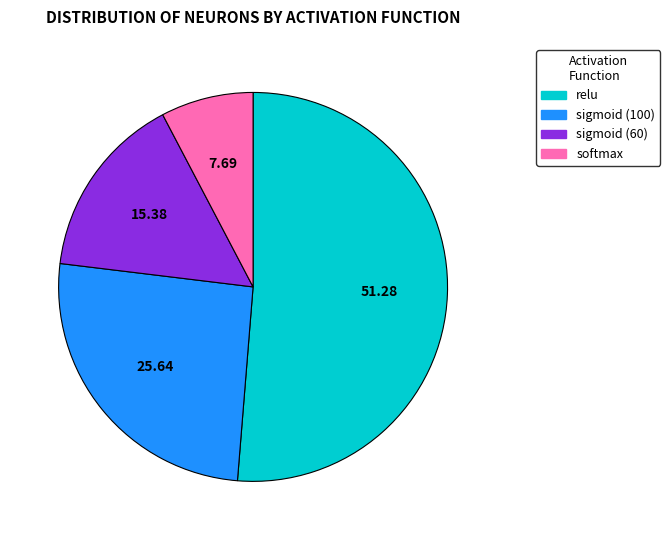

Does any single category account for the majority?

Yes